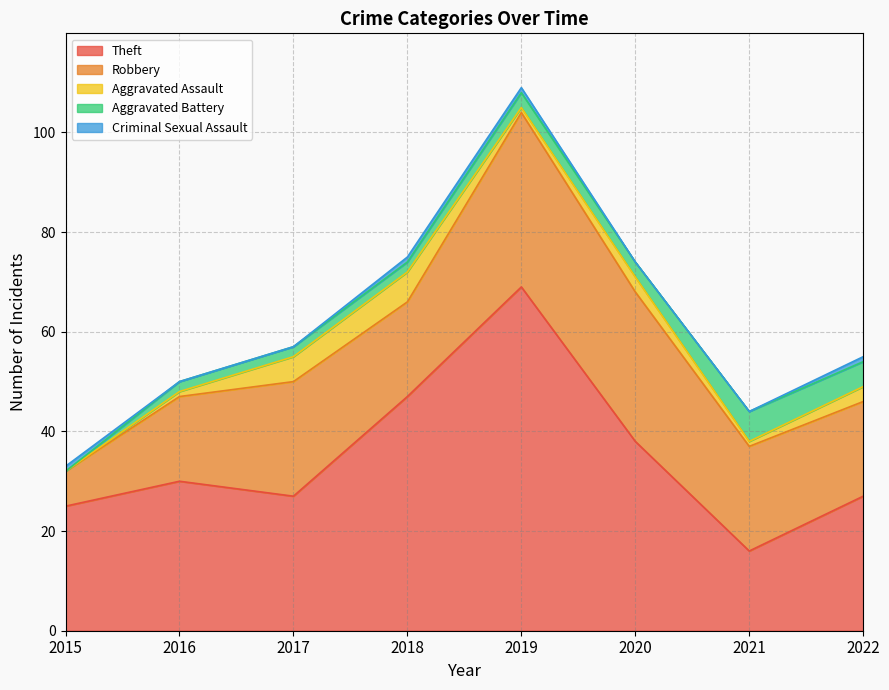

How many interior local peaks does the Robbery series have?

2